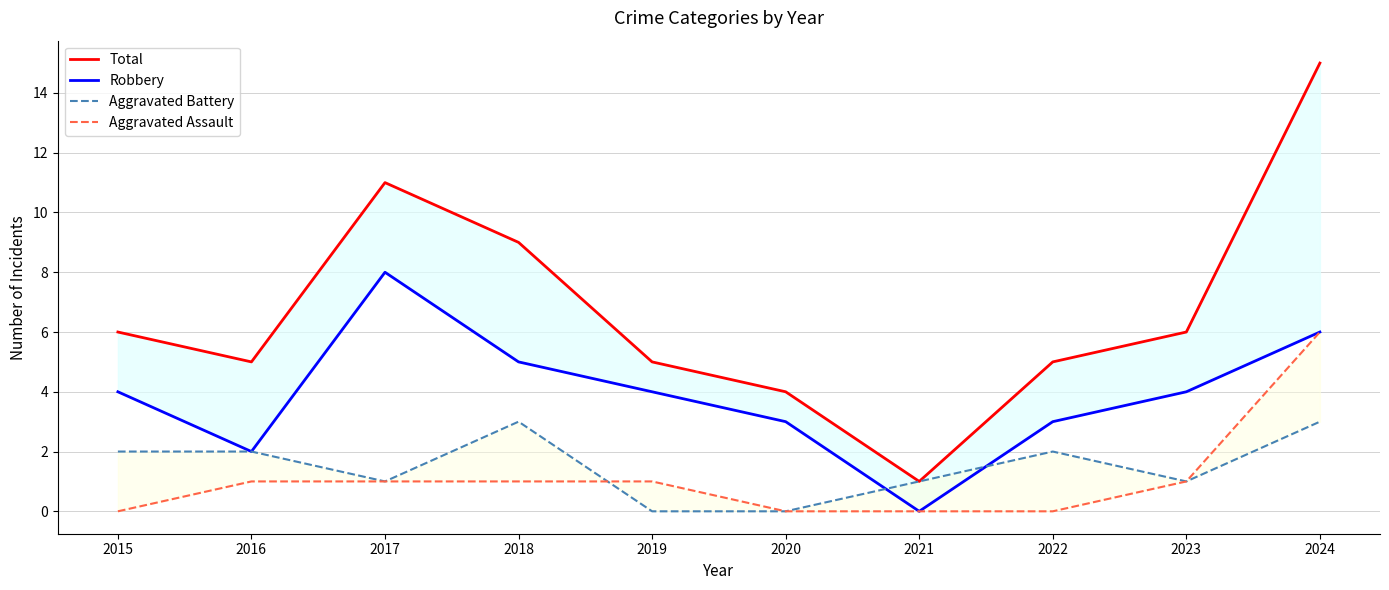

Which series changed the most between 2018 and 2019?

Total